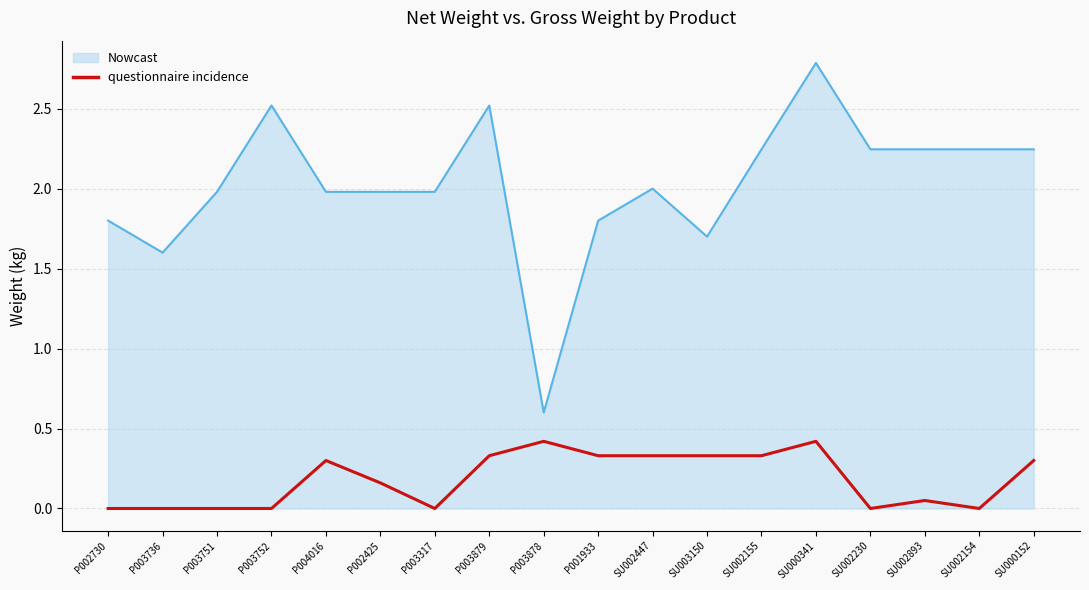

Rank the series by their maximum value, from lowest to highest.

questionnaire incidence, Nowcast